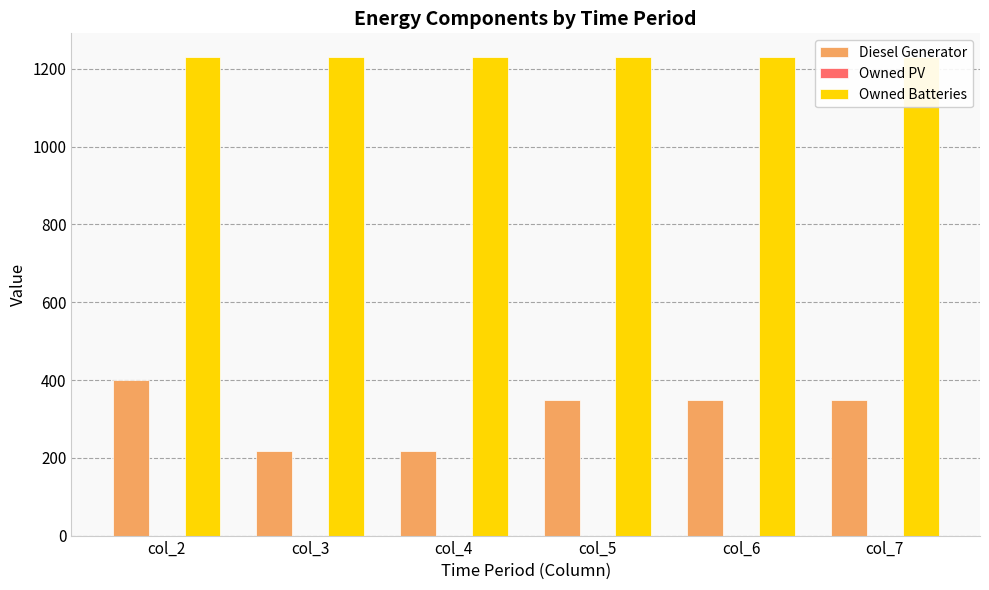

What is the value of the Owned Batteries bar at the 1st from the left?

1230